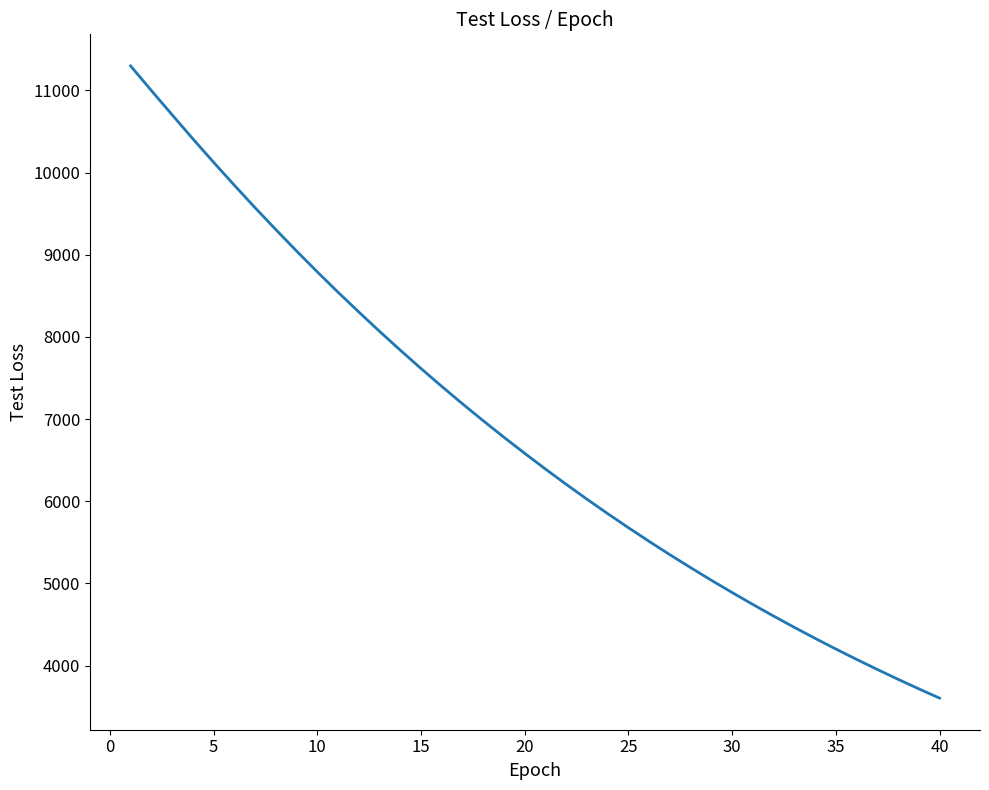

What is the greatest value displayed?

11298.9